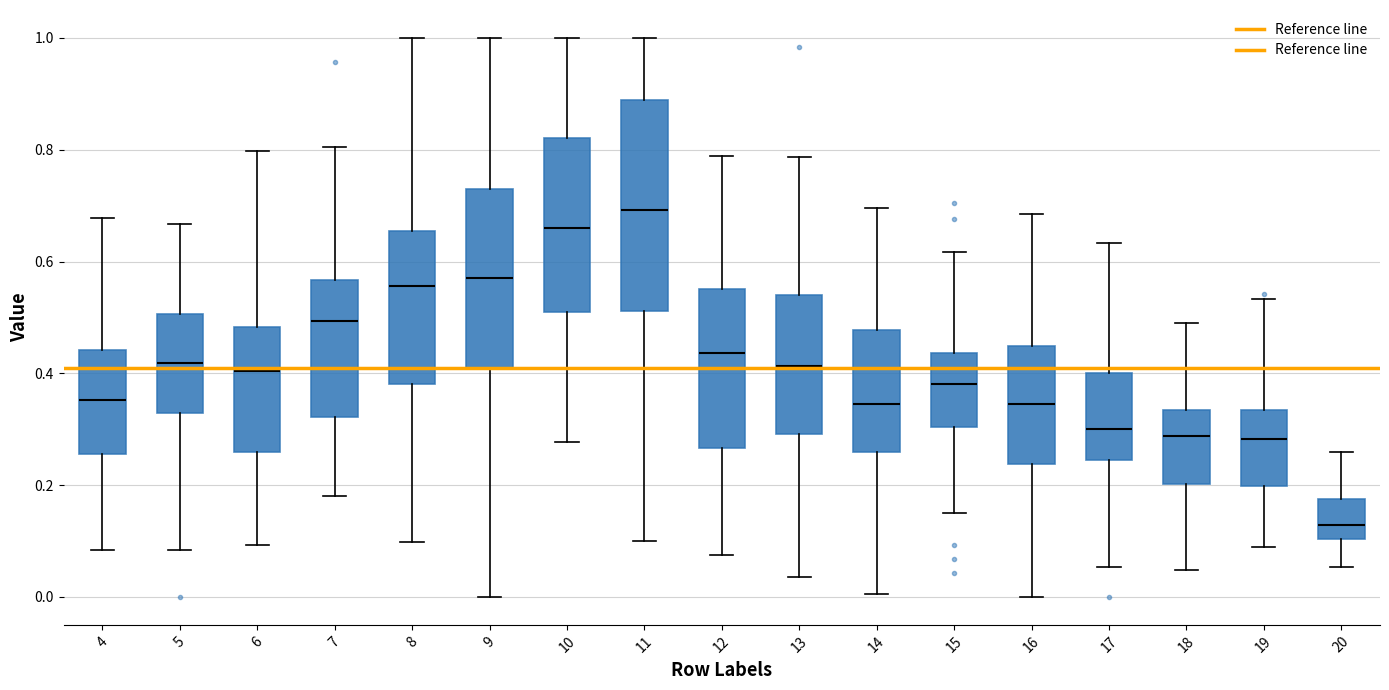

Where is the upper edge of the box at x = 20 on the y-axis? The values are not printed on the chart, so give them approximately, as read against the axis.

0.18